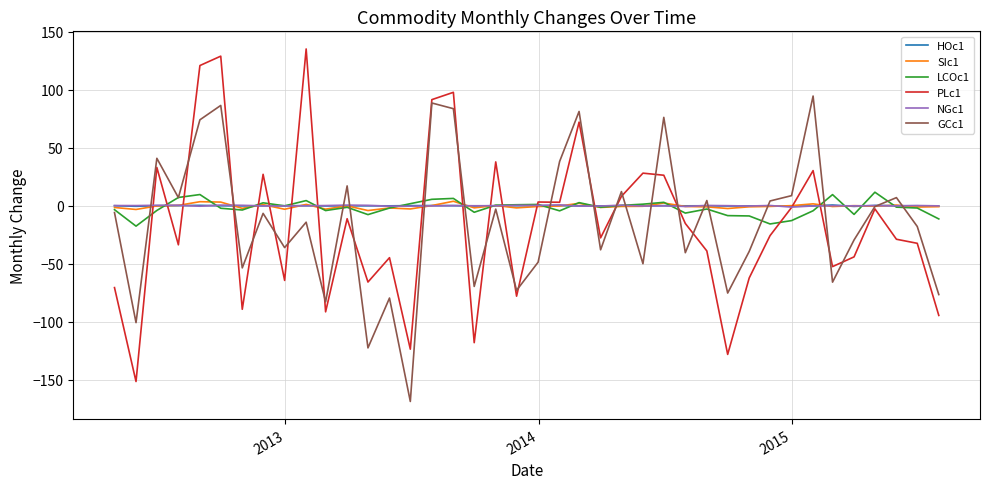

Which series has the widest spread of values?

PLc1